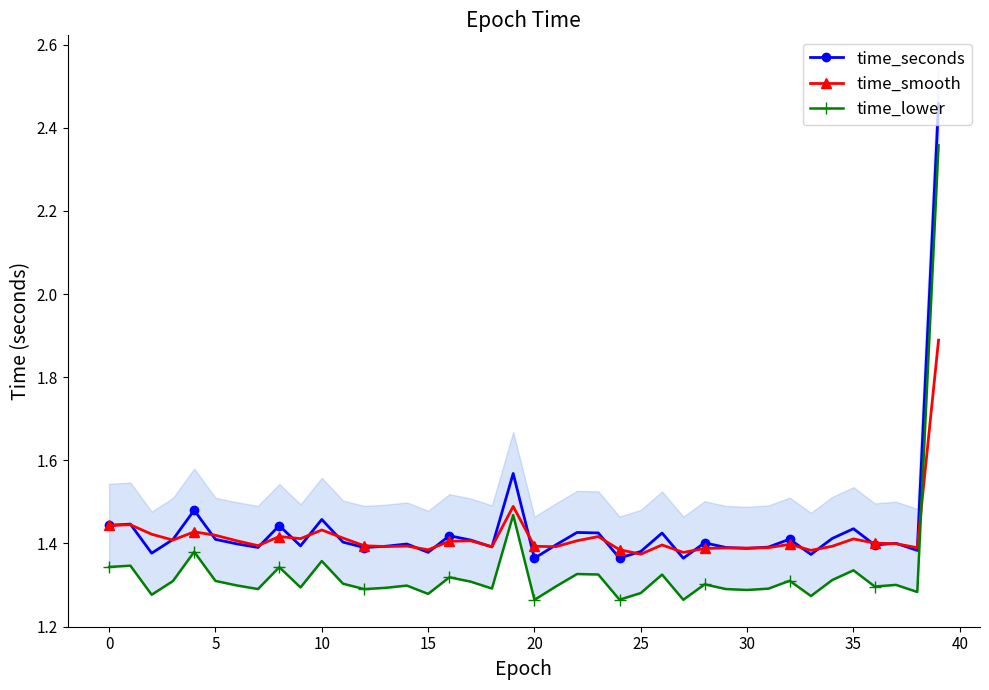

Count the number of data series in this chart.

3